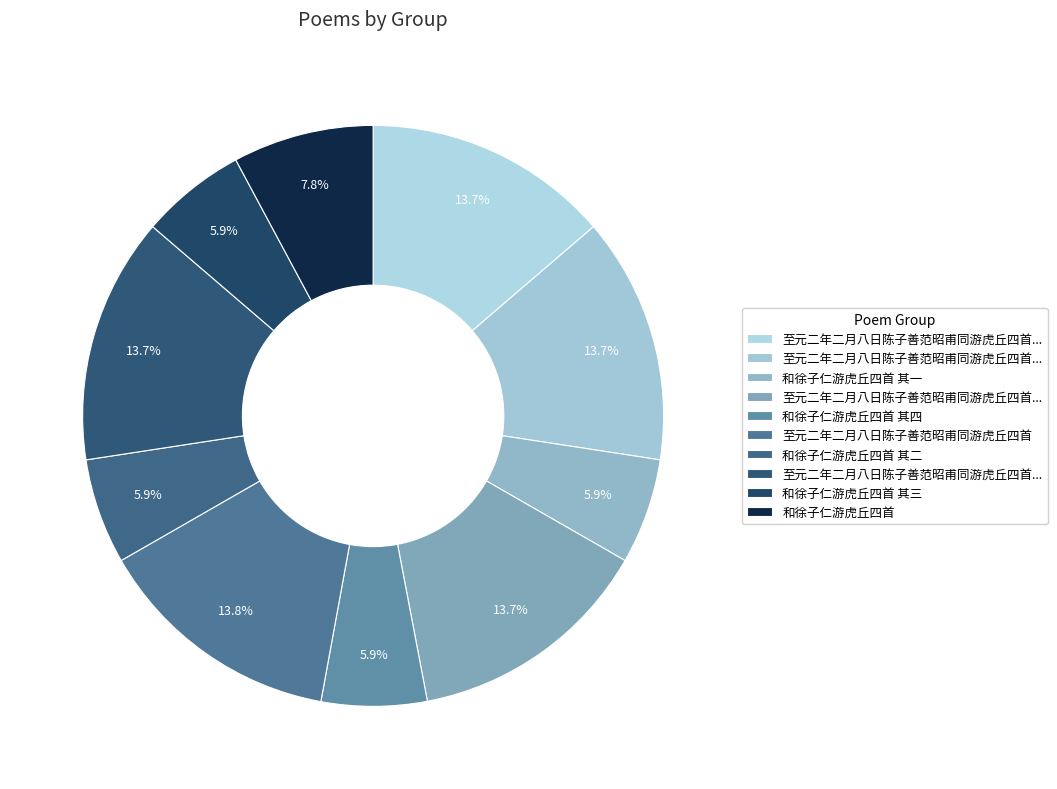

Rank the categories by value from highest to lowest.

至元二年二月八日陈子善范昭甫同游虎丘四首, 至元二年二月八日陈子善范昭甫同游虎丘四首 其四, 至元二年二月八日陈子善范昭甫同游虎丘四首 其三, 至元二年二月八日陈子善范昭甫同游虎丘四首 其二, 至元二年二月八日陈子善范昭甫同游虎丘四首 其一, 和徐子仁游虎丘四首, 和徐子仁游虎丘四首 其四, 和徐子仁游虎丘四首 其三, 和徐子仁游虎丘四首 其二, 和徐子仁游虎丘四首 其一